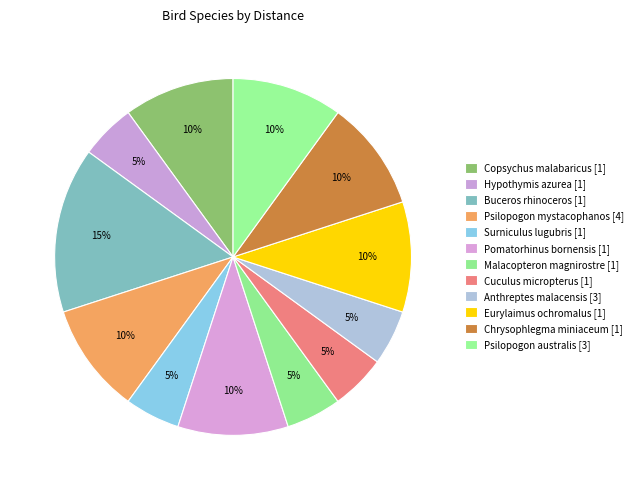

Count the number of slices in the pie.

12